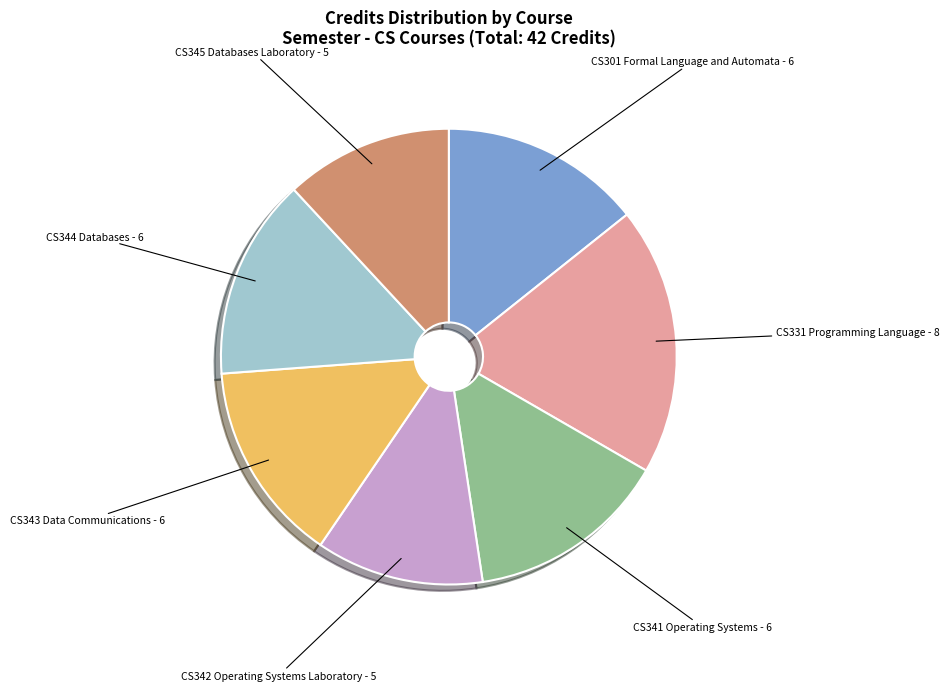

Is it true that CS331 Programming Language - 8 is 5% of the pie?

False